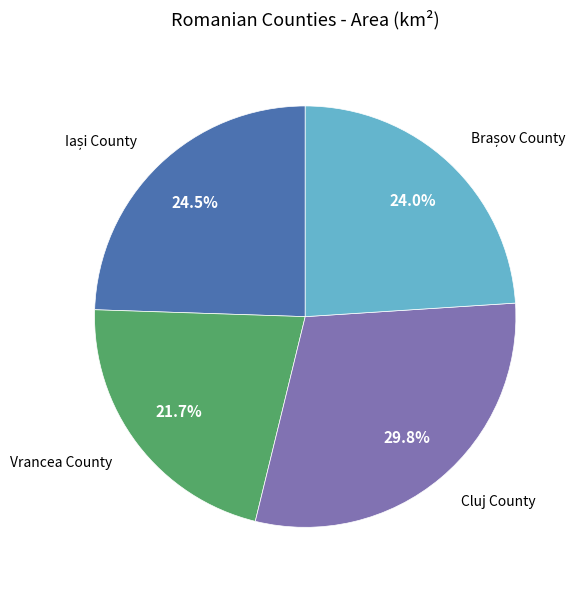

To the nearest percent, what portion does Vrancea County represent?

22%